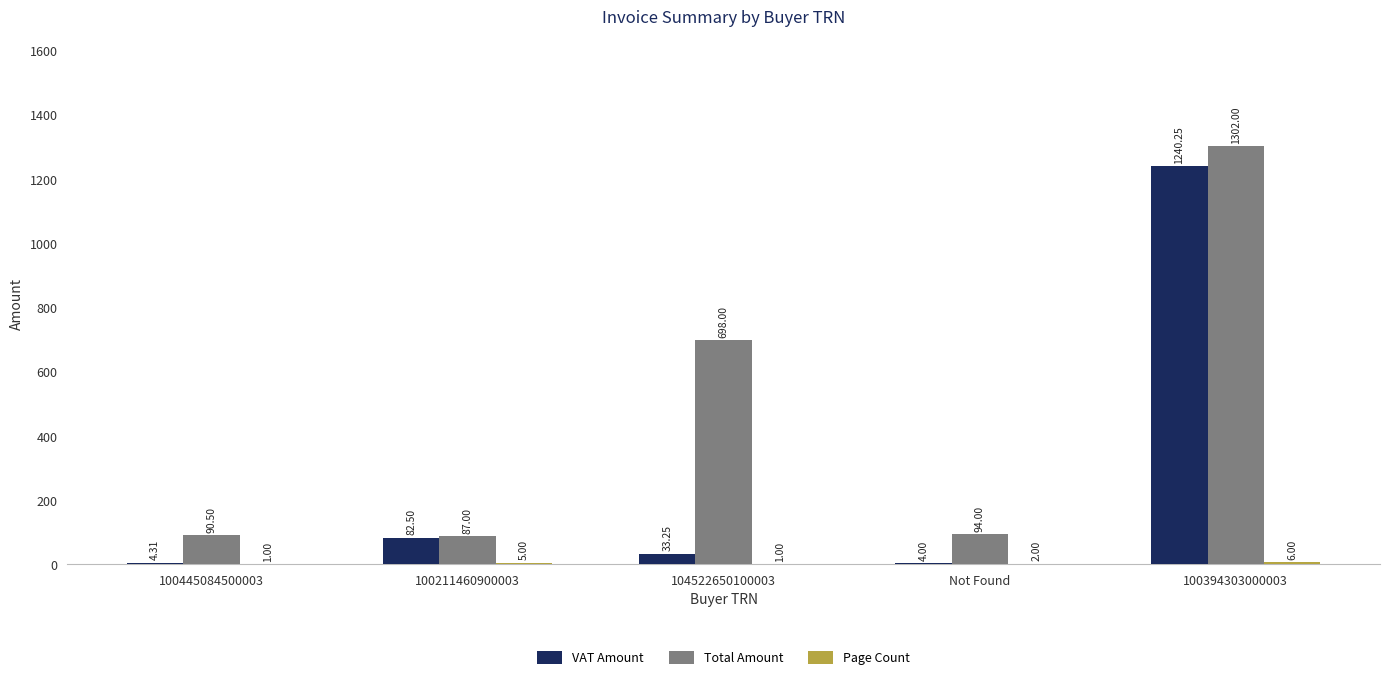

Which label corresponds to the largest value in the chart?

100394303000003